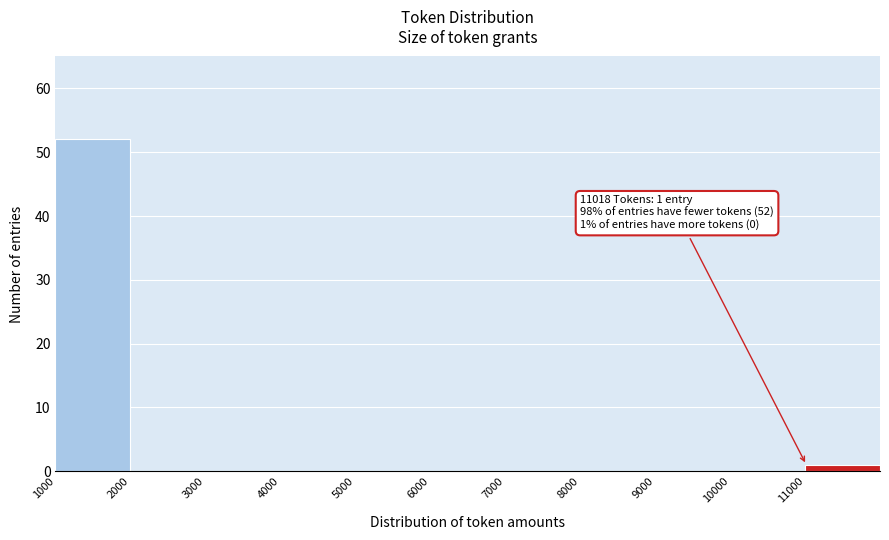

Over which range of the x-axis is the bar tallest?

1000 to 2000